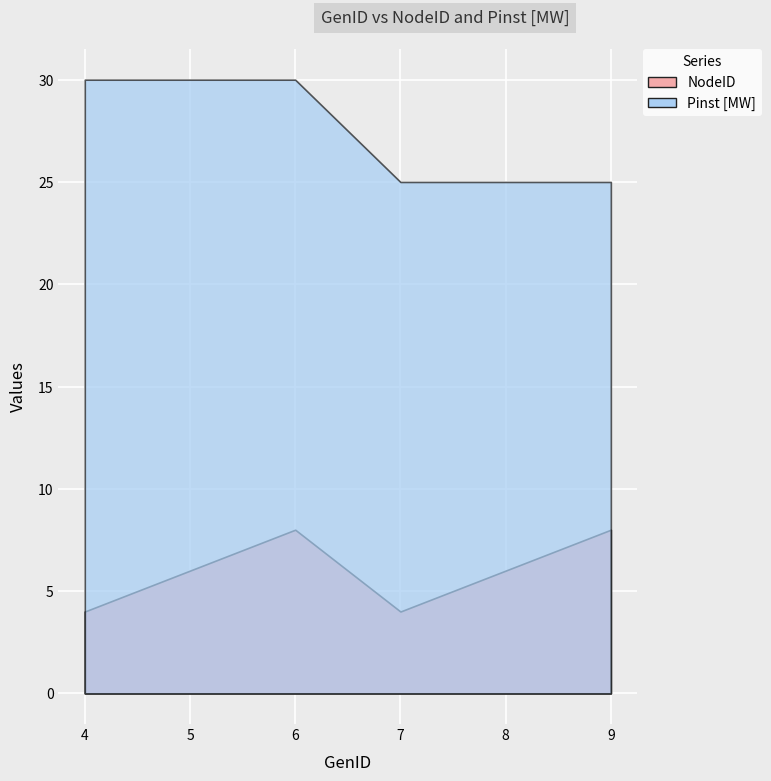

List the series in order of their peak value, highest first.

Pinst [MW], NodeID